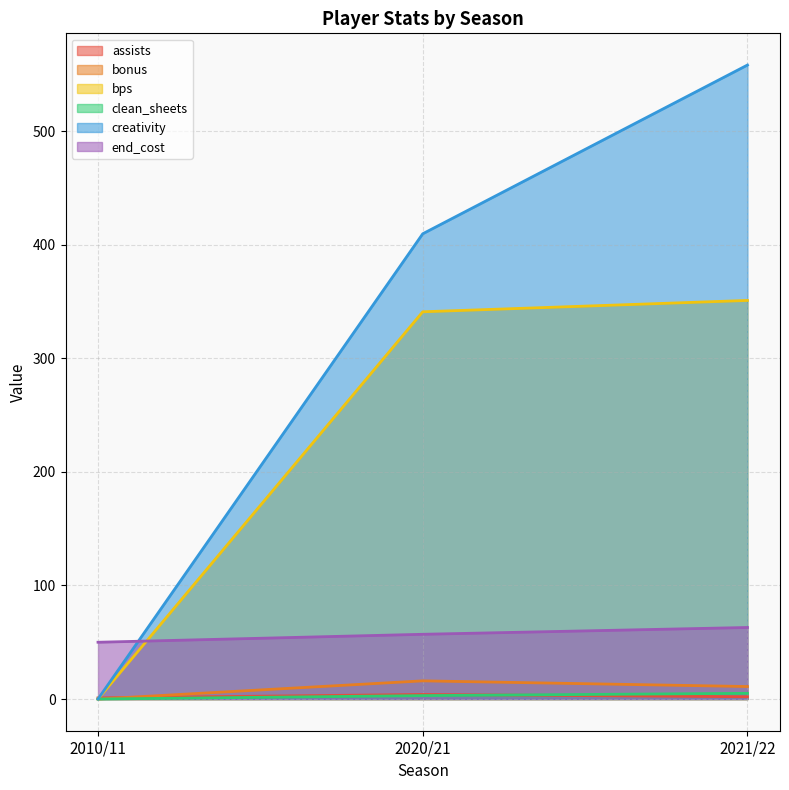

What is the difference between the maximum and second lowest values in the bonus series?

5.0